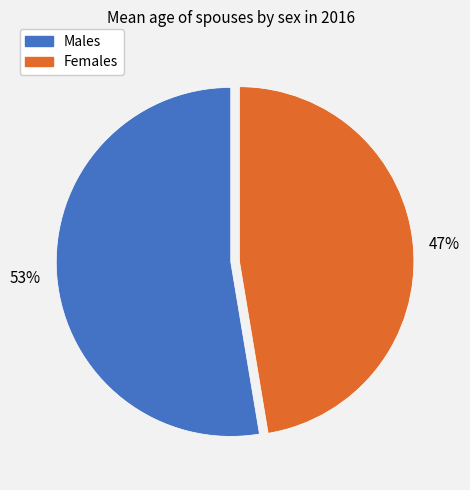

The Females slice represents 53% of the pie. True or false?

False